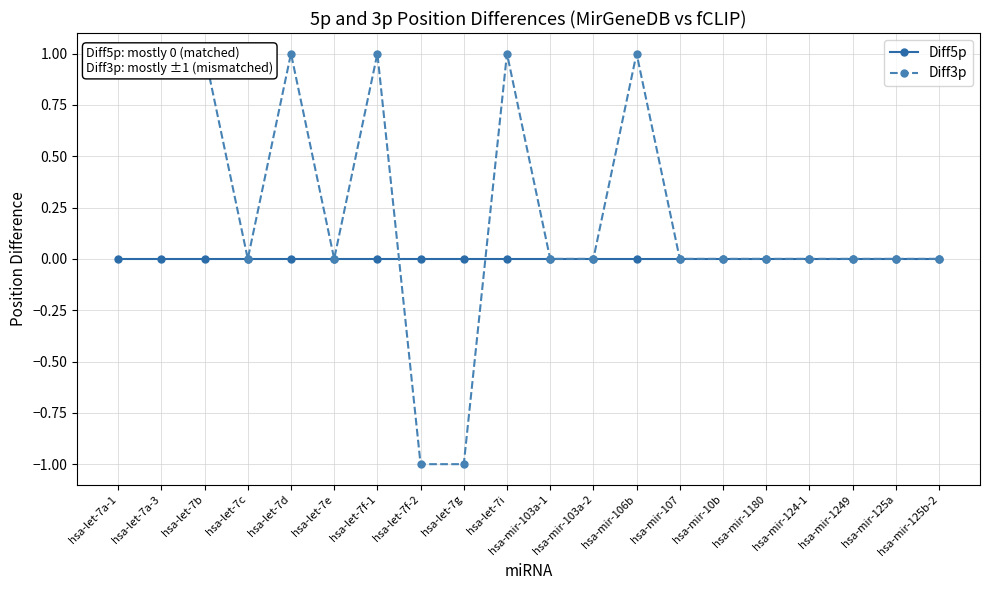

Does the chart display data point markers on the line(s)?

Yes